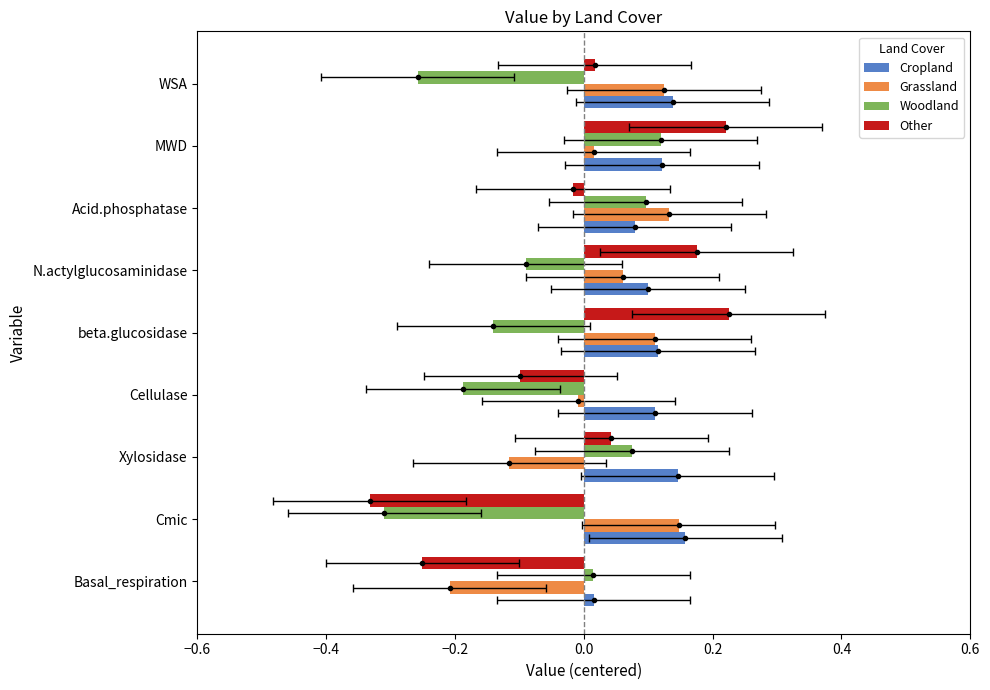

How many values in the Grassland series exceed 0?

6